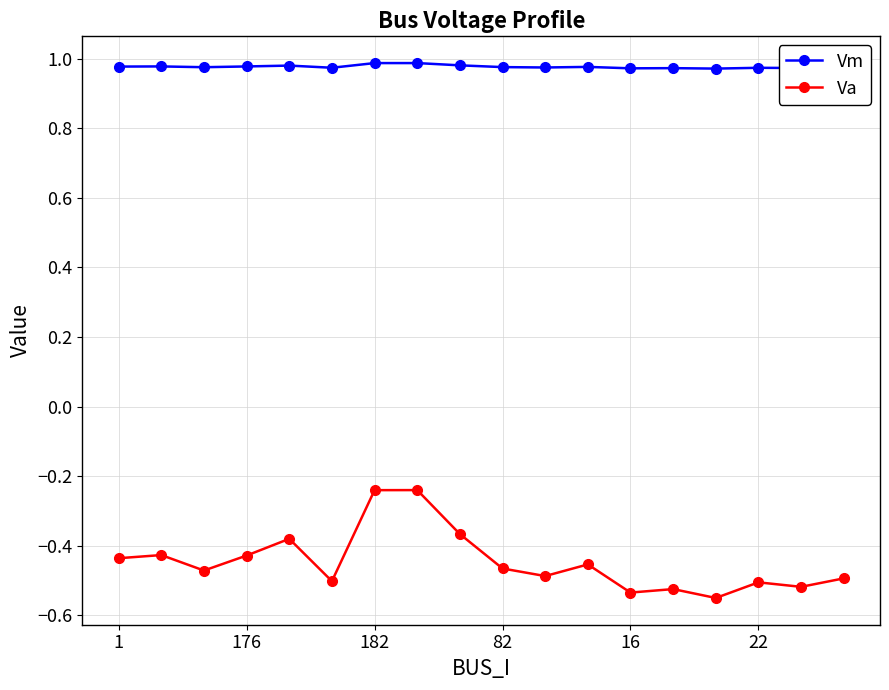

What is the sum of all Va values?

-8.0